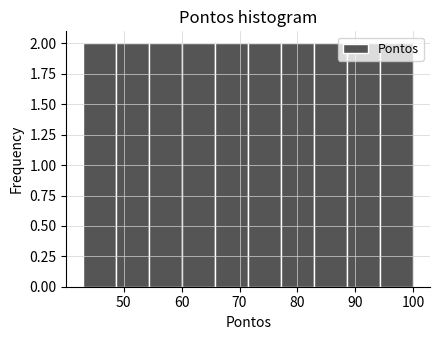

Reading left to right, list every bar in this chart as the range it spans on the x-axis followed by its height. Neither the bar edges nor the heights are printed on the chart, so give them approximately, as read against the axes.

43.0 to 48.7: 2
48.7 to 54.4: 2
54.4 to 60.1: 2
60.1 to 65.8: 2
65.8 to 71.5: 2
71.5 to 77.2: 2
77.2 to 82.9: 2
82.9 to 88.6: 2
88.6 to 94.3: 2
94.3 to 100.0: 2